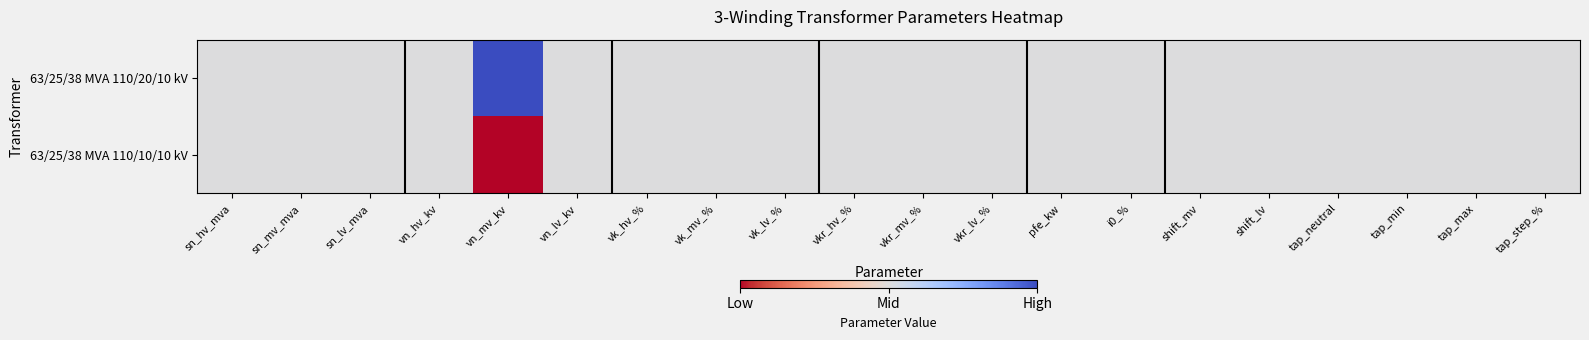

Reading right to left, extract all data points from this chart.

63/25/38 MVA 110/20/10 kV: tap_step_%=0.5	tap_max=0.5	tap_min=0.5	tap_neutral=0.5	shift_lv=0.5	shift_mv=0.5	i0_%=0.5	pfe_kw=0.5	vkr_lv_%=0.5	vkr_mv_%=0.5	vkr_hv_%=0.5	vk_lv_%=0.5	vk_mv_%=0.5	vk_hv_%=0.5	vn_lv_kv=0.5	vn_mv_kv=1.0	vn_hv_kv=0.5	sn_lv_mva=0.5	sn_mv_mva=0.5	sn_hv_mva=0.5
63/25/38 MVA 110/10/10 kV: tap_step_%=0.5	tap_max=0.5	tap_min=0.5	tap_neutral=0.5	shift_lv=0.5	shift_mv=0.5	i0_%=0.5	pfe_kw=0.5	vkr_lv_%=0.5	vkr_mv_%=0.5	vkr_hv_%=0.5	vk_lv_%=0.5	vk_mv_%=0.5	vk_hv_%=0.5	vn_lv_kv=0.5	vn_mv_kv=0.0	vn_hv_kv=0.5	sn_lv_mva=0.5	sn_mv_mva=0.5	sn_hv_mva=0.5